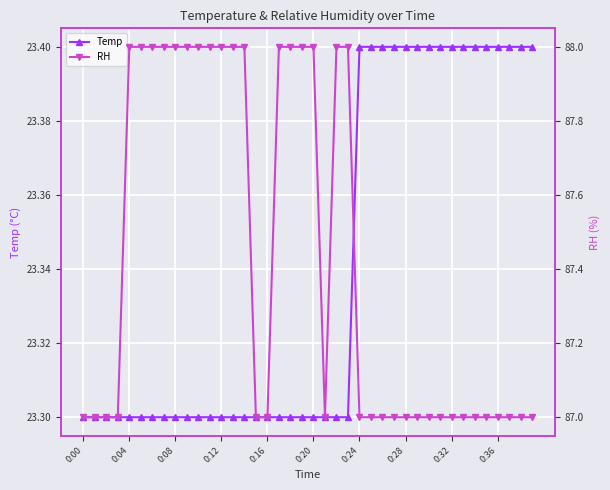

Is it true that RH equals 88.0 at 17?

True